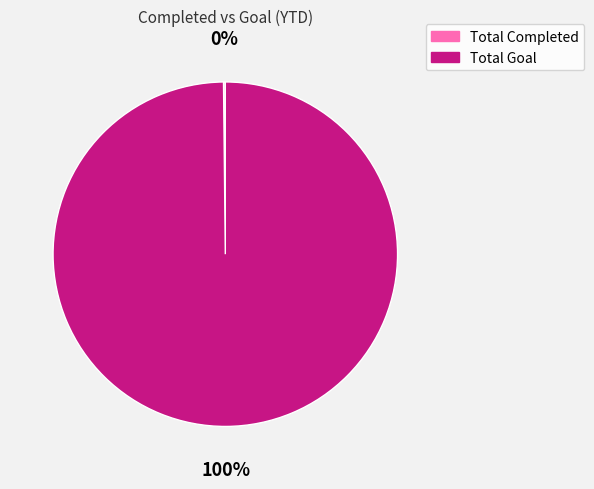

The Total Goal slice represents 100% of the pie. True or false?

True